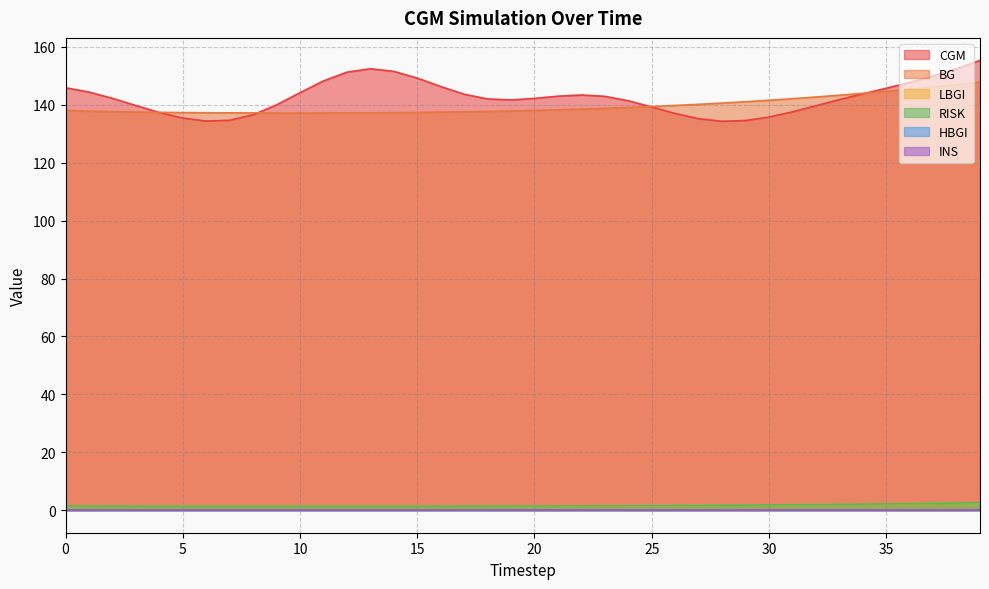

Read the LBGI value at 2.

1.4